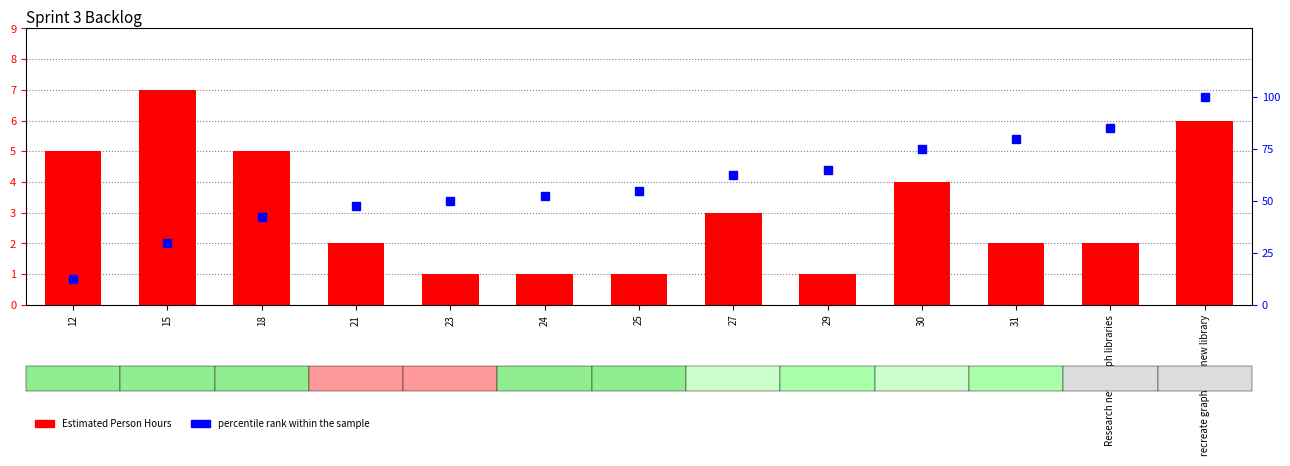

Is it true that Estimated Person Hours equals 3.4 at Research new graph libraries?

False